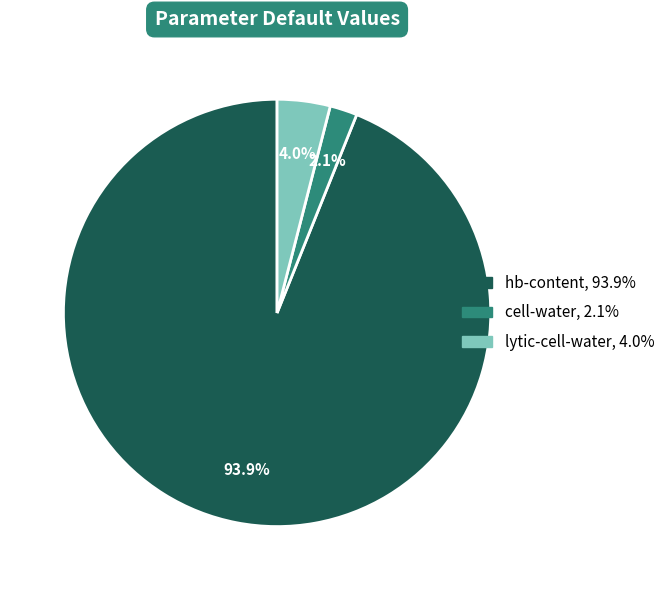

To the nearest percent, what is the average slice percentage?

33%